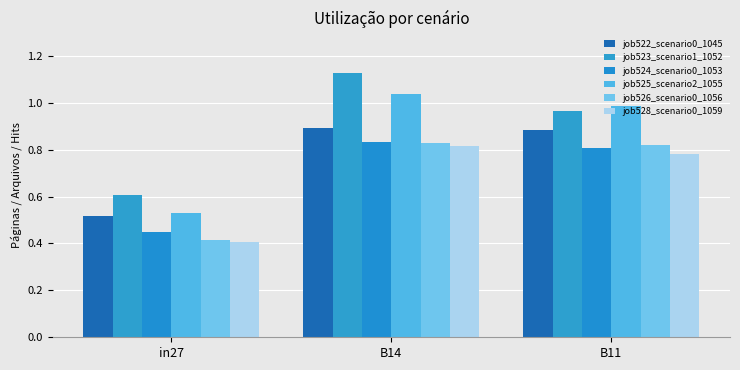

Which category has the highest value across all series?

B14